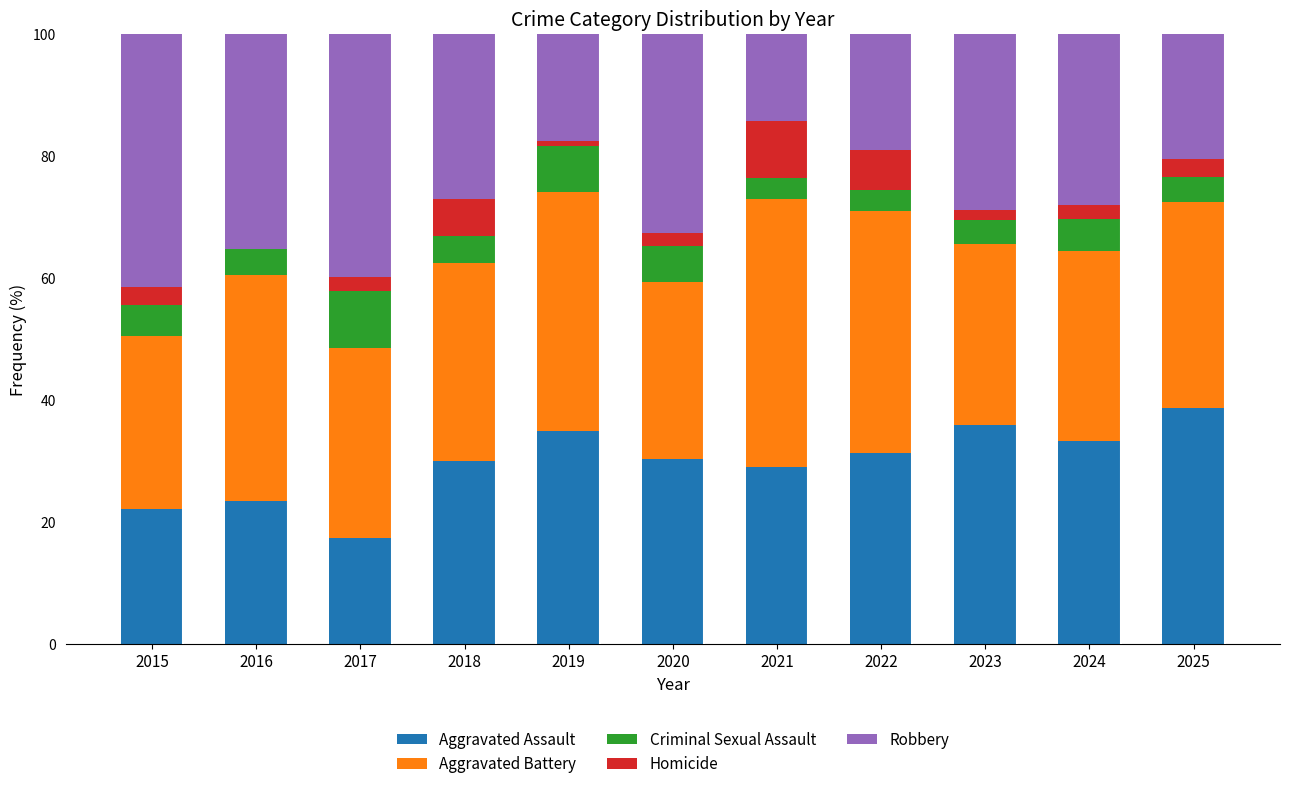

What is the highest value of the Aggravated Assault series?

38.8